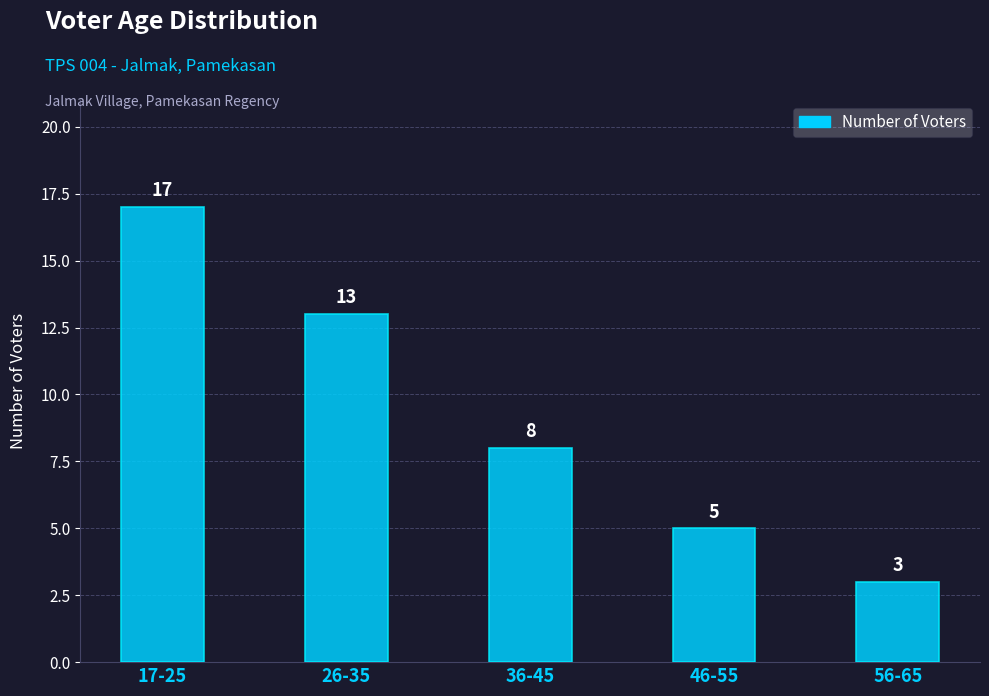

What is the smallest value displayed?

3